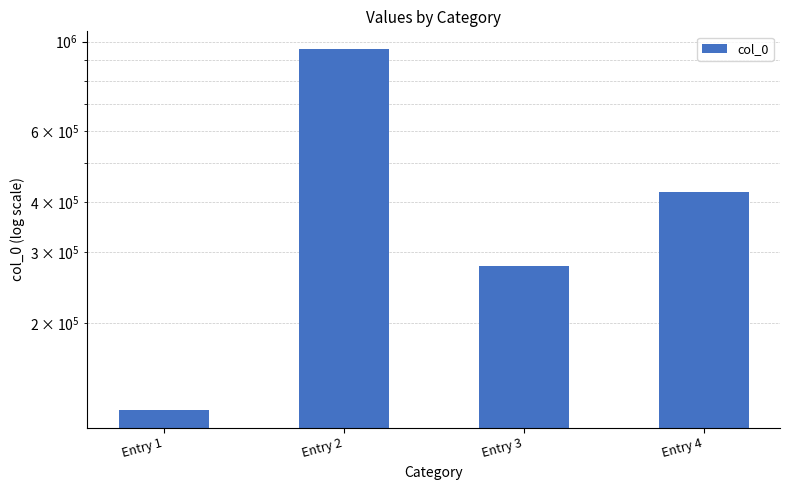

Rank the categories by value from highest to lowest.

Entry 2, Entry 4, Entry 3, Entry 1